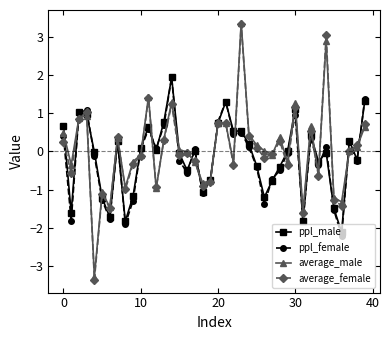

Which series has the widest spread of values?

average_female